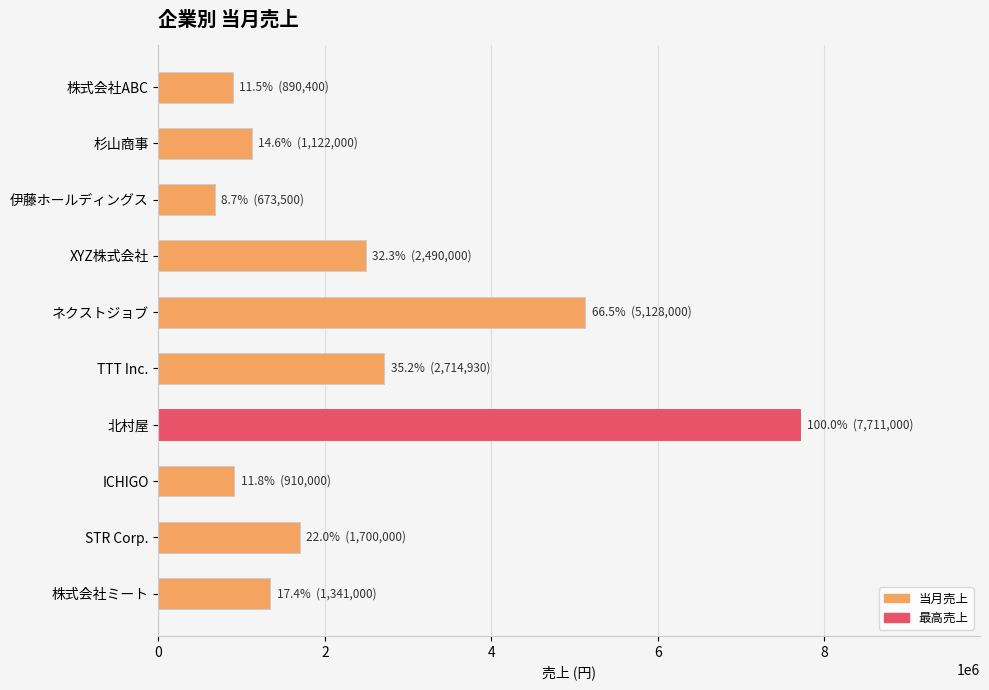

Is it true that the value at 杉山商事 is 1122000?

True